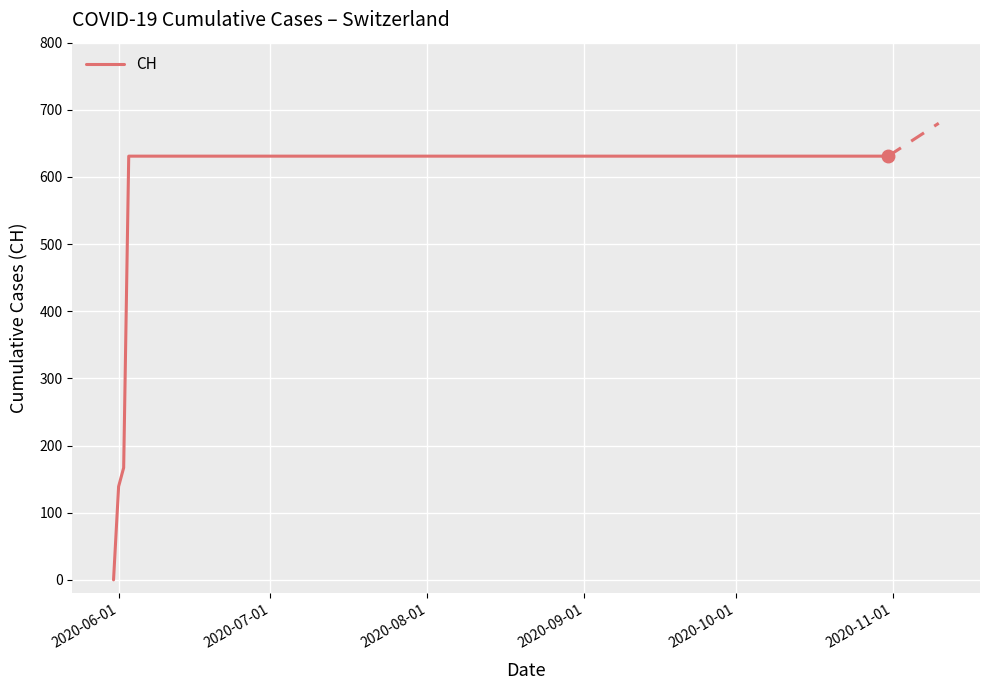

What is the difference between the maximum and minimum values?

631